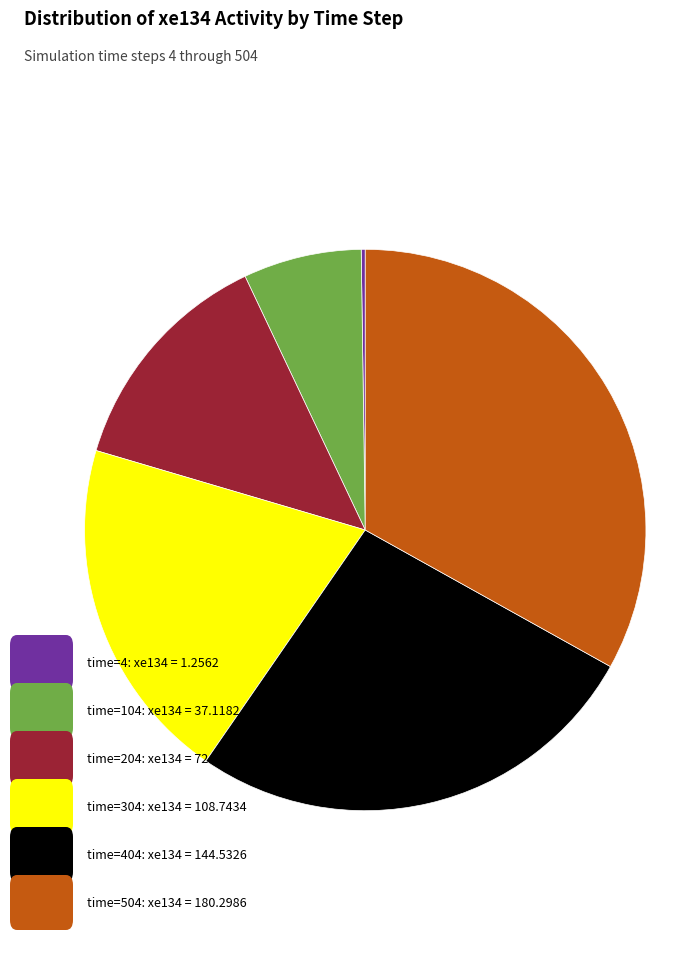

Does any single category account for the majority?

No